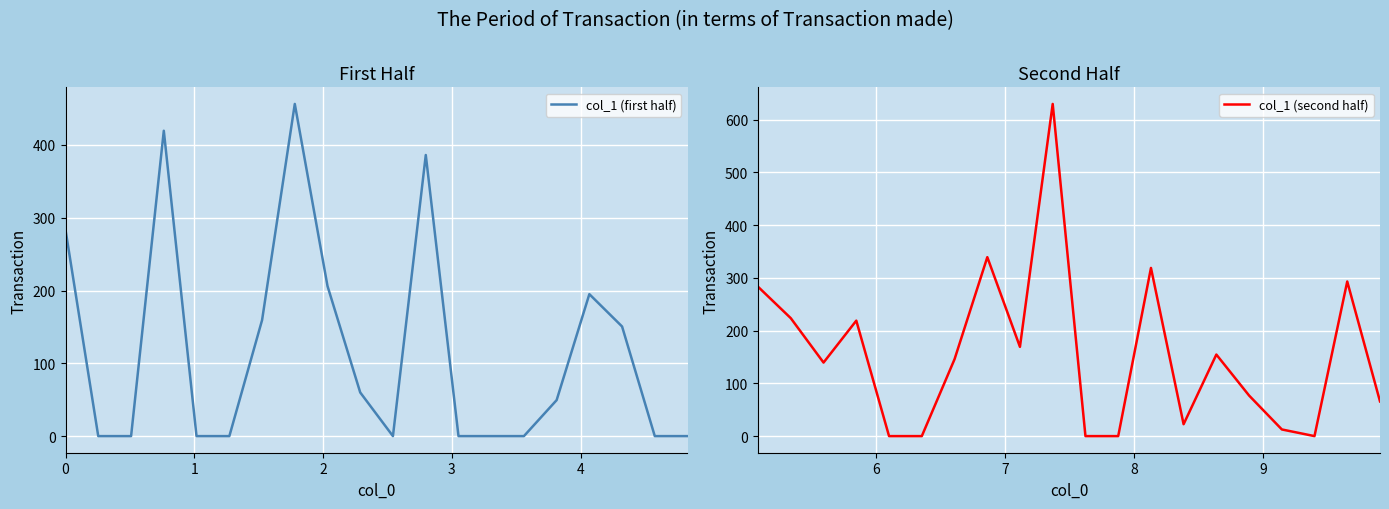

How many data points in col_1 (second half) are above 145?

10